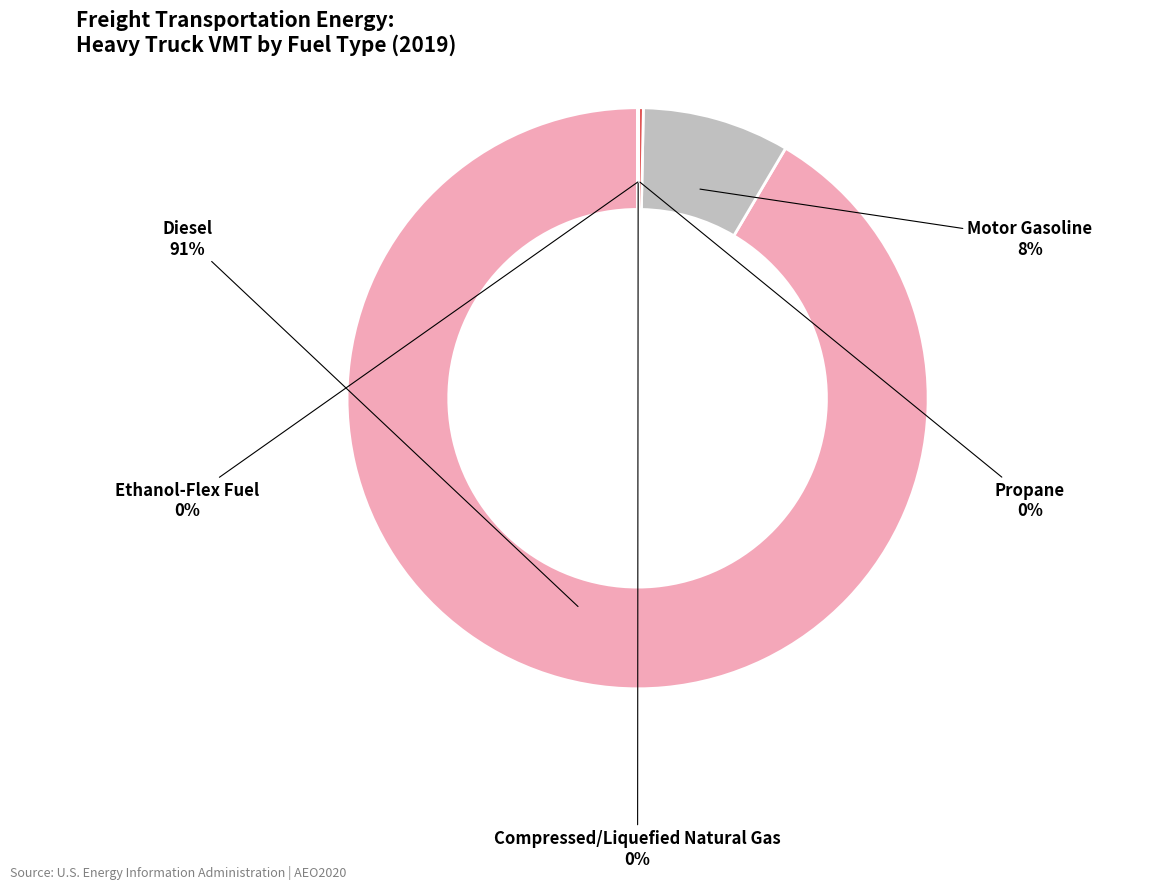

Which category has the biggest portion of the pie?

Diesel